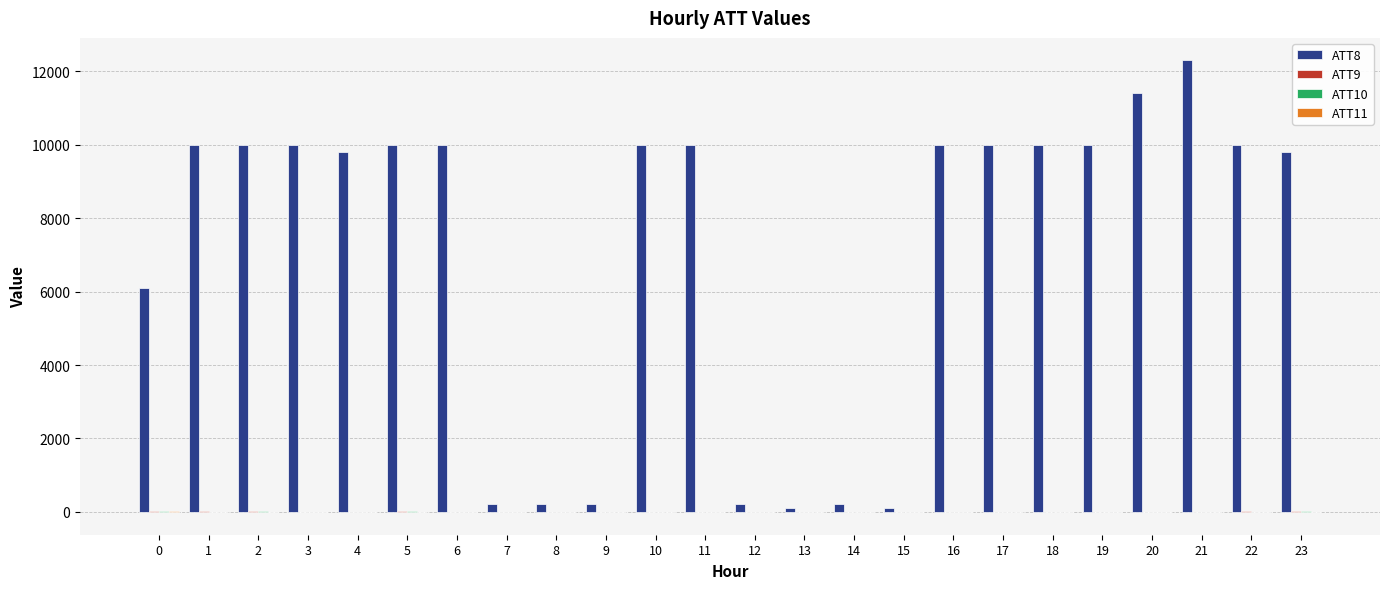

Which series has the largest total across all categories?

ATT8